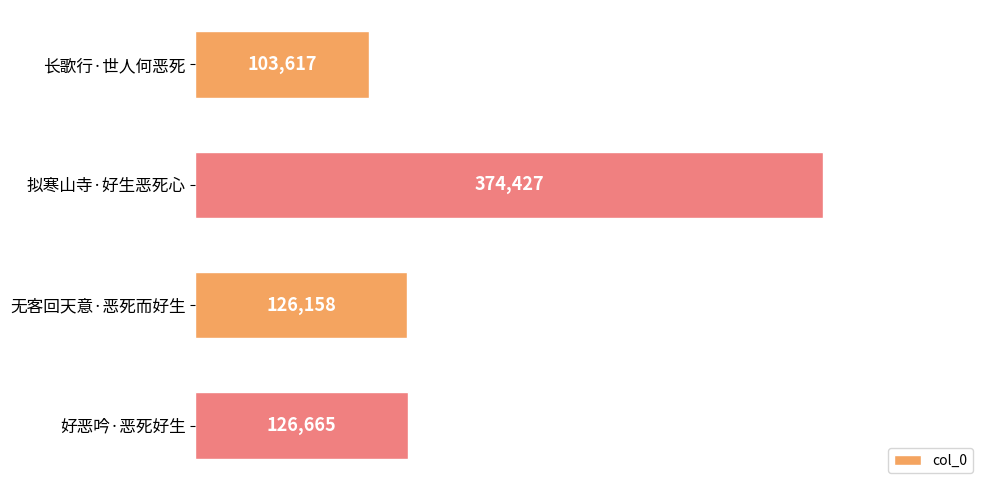

Rank the categories by value from highest to lowest.

拟寒山寺·好生恶死心, 好恶吟·恶死好生, 无客回天意·恶死而好生, 长歌行·世人何恶死